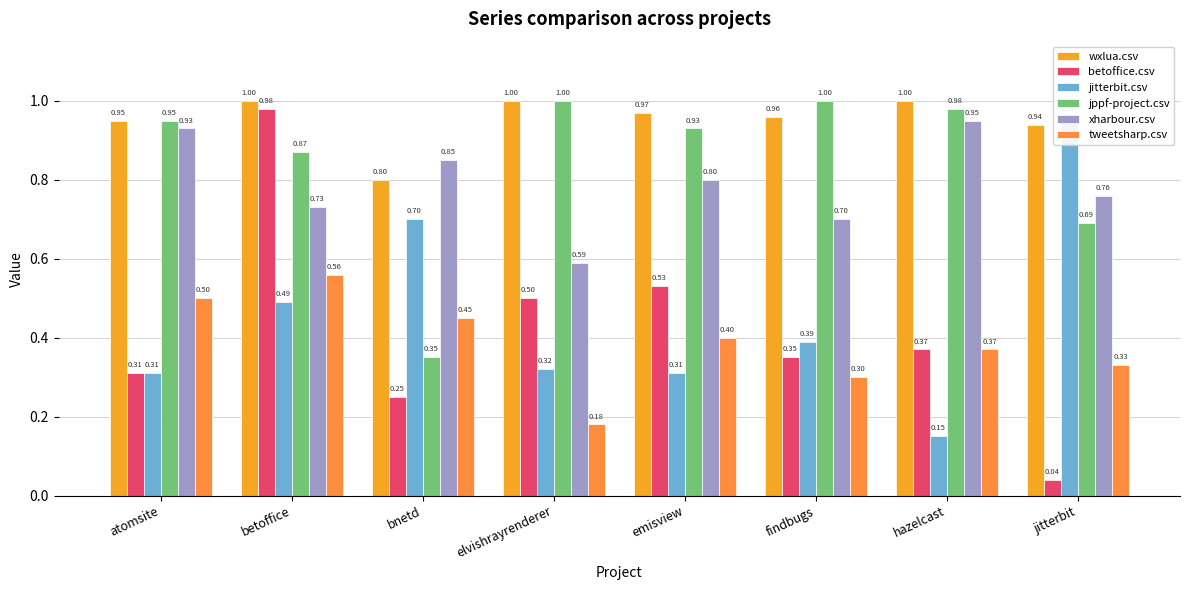

Reading left to right, list all the values displayed in this chart.

wxlua.csv: 0.9	1.0	0.8	1.0	1.0	1.0	1.0	0.9
betoffice.csv: 0.3	1.0	0.2	0.5	0.5	0.3	0.4	0.0
jitterbit.csv: 0.3	0.5	0.7	0.3	0.3	0.4	0.1	1.0
jppf-project.csv: 0.9	0.9	0.3	1.0	0.9	1.0	1.0	0.7
xharbour.csv: 0.9	0.7	0.8	0.6	0.8	0.7	0.9	0.8
tweetsharp.csv: 0.5	0.6	0.5	0.2	0.4	0.3	0.4	0.3